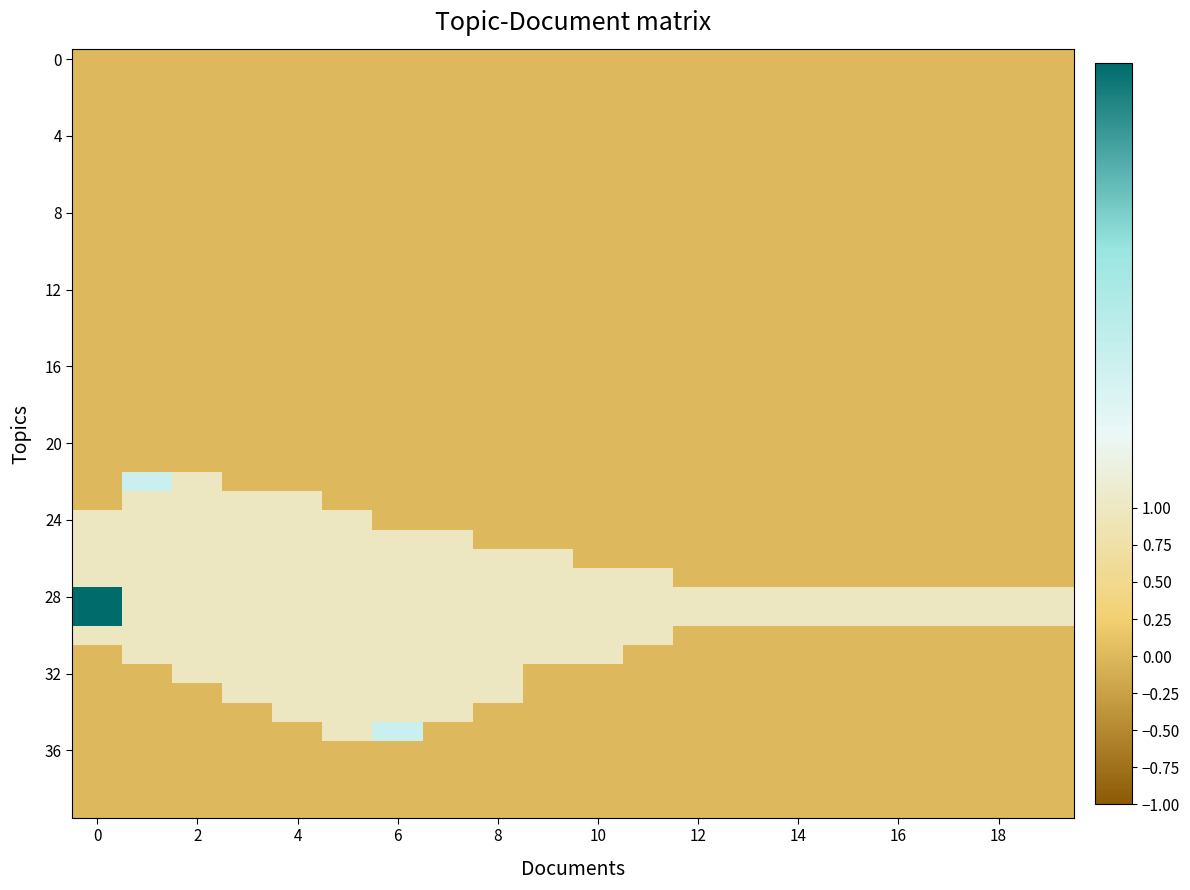

How many data points does each series have?

20